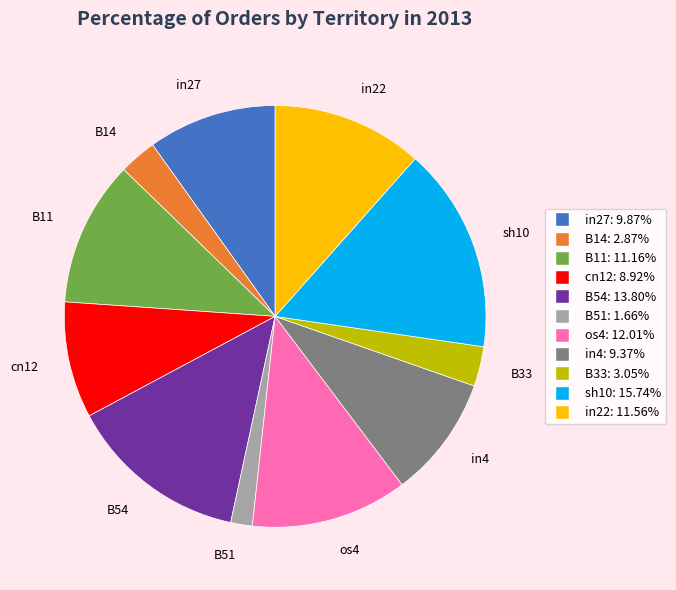

Is the sum of B14 and sh10 greater than half?

No